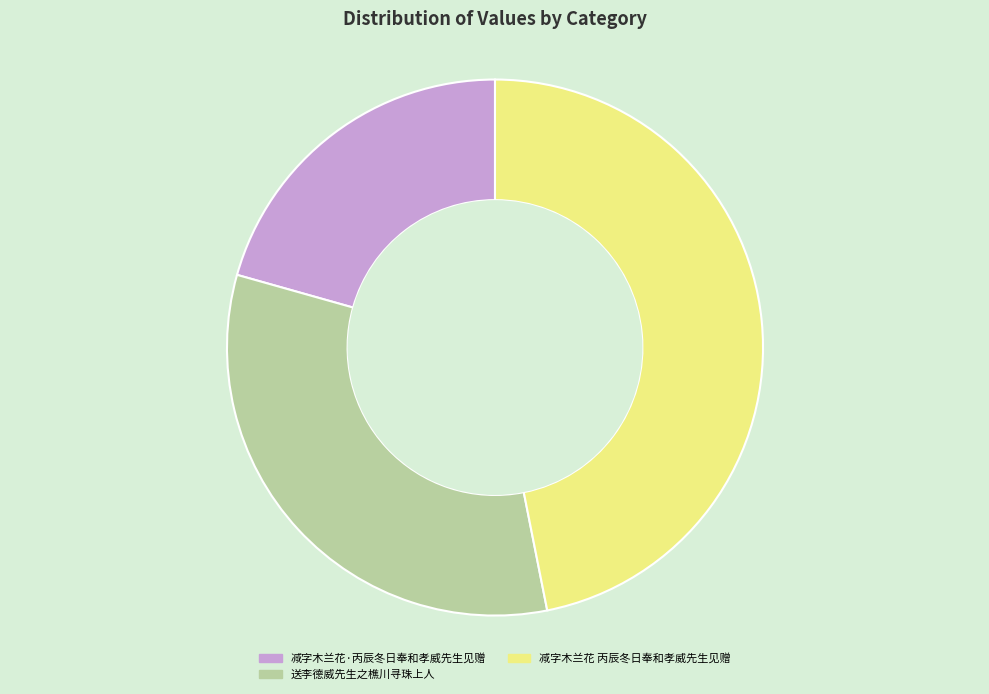

Count the number of slices in the pie.

3